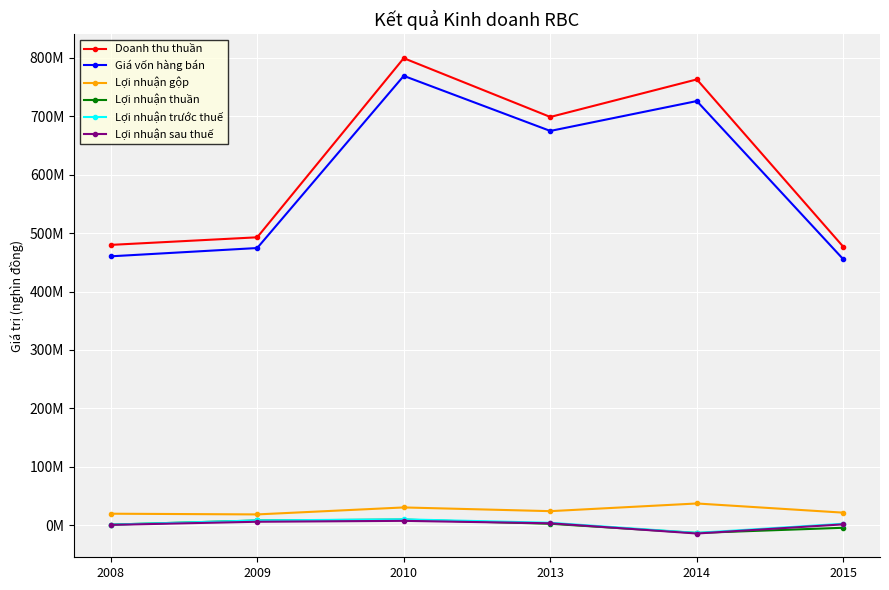

Is this an area chart (filled region under the line)?

No